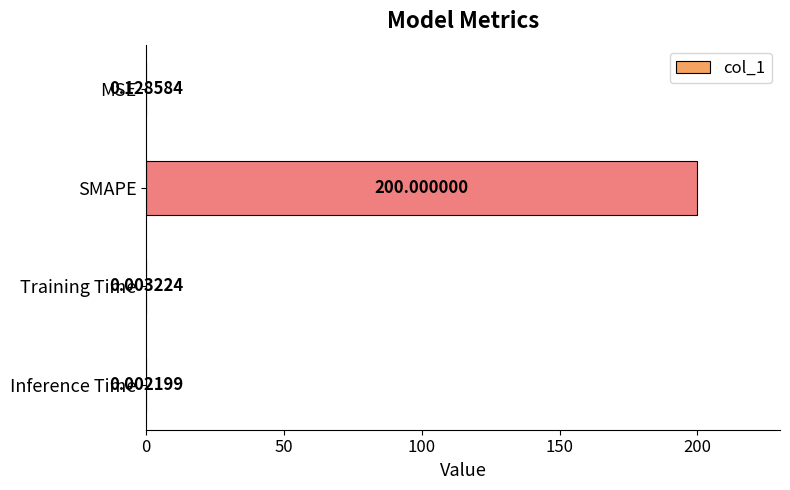

Which has a higher value, Training Time or MSE?

MSE